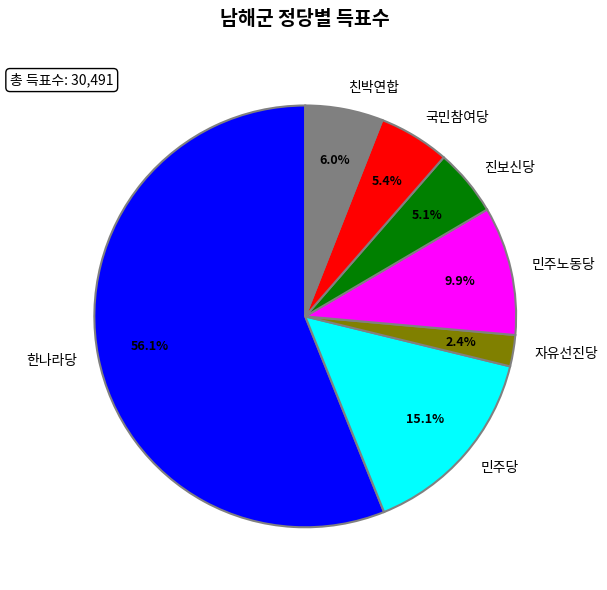

Which slice is the largest?

한나라당